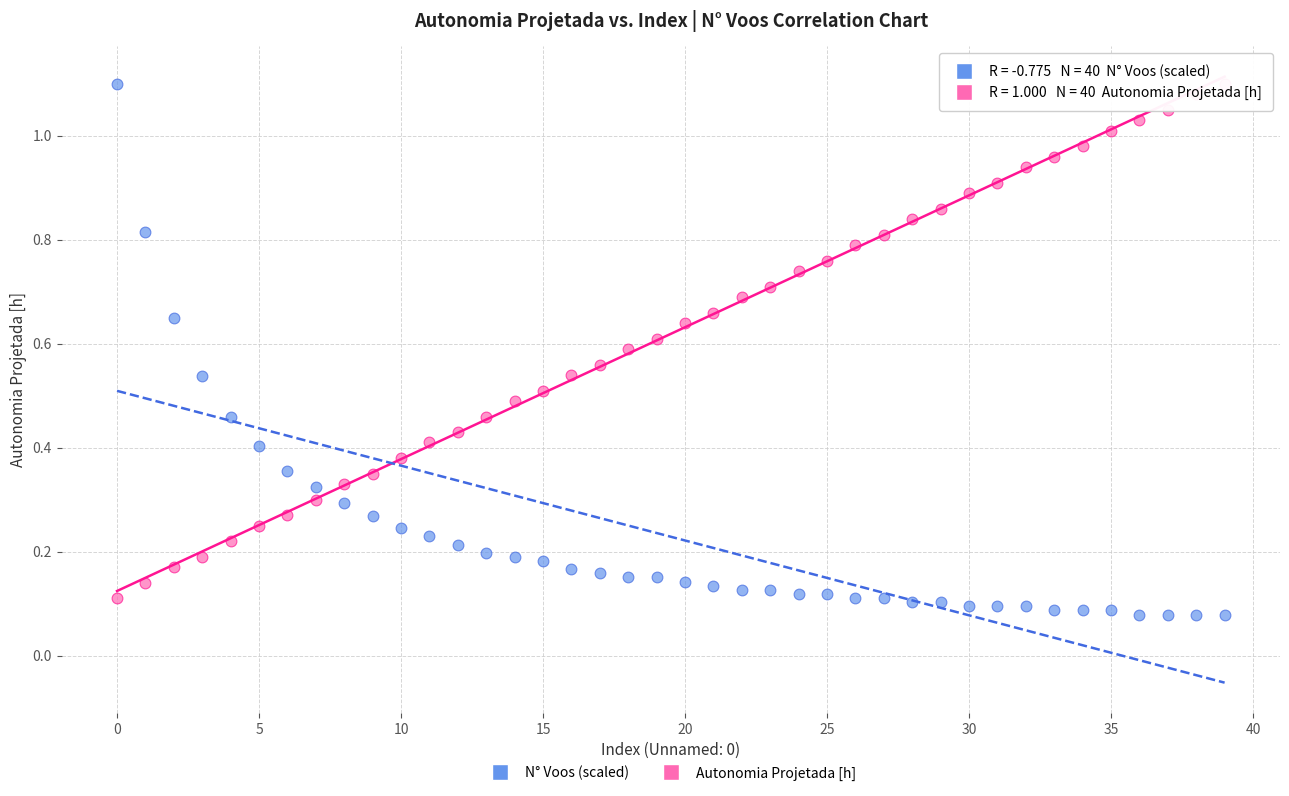

What are all the series names shown in the legend?

N° Voos (scaled), Autonomia Projetada [h]